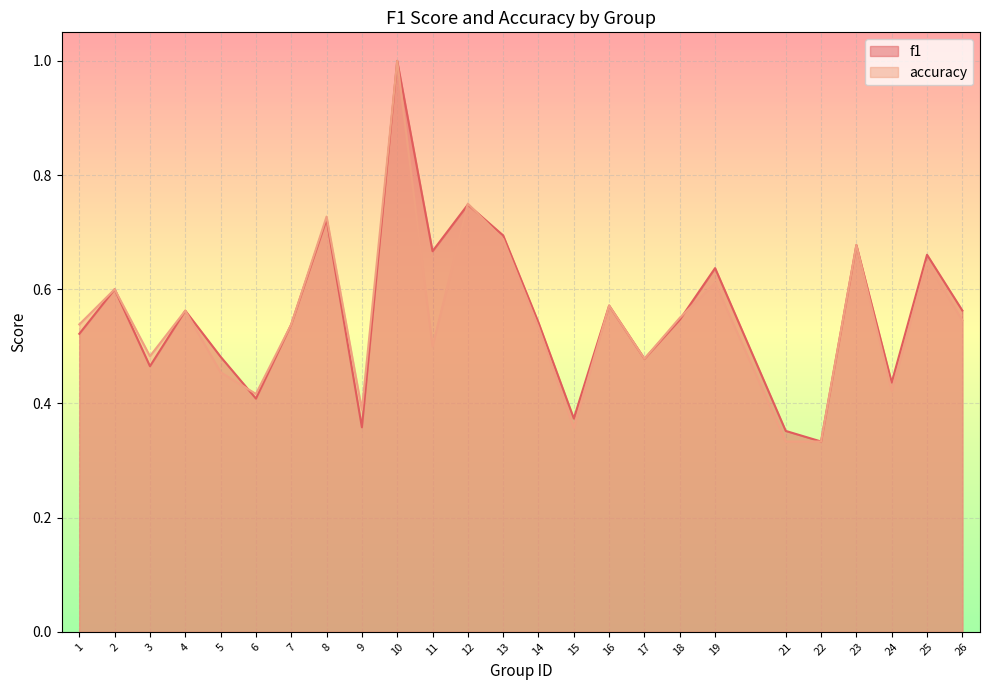

At which category is the sum across all series the highest?

10